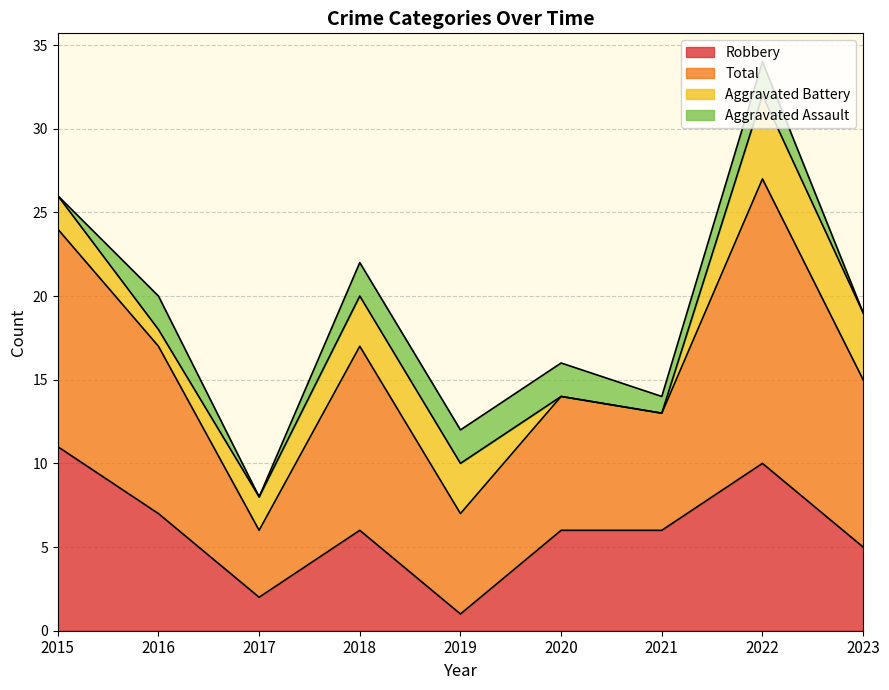

True or false: Robbery has a value of 3 at 2018.

False